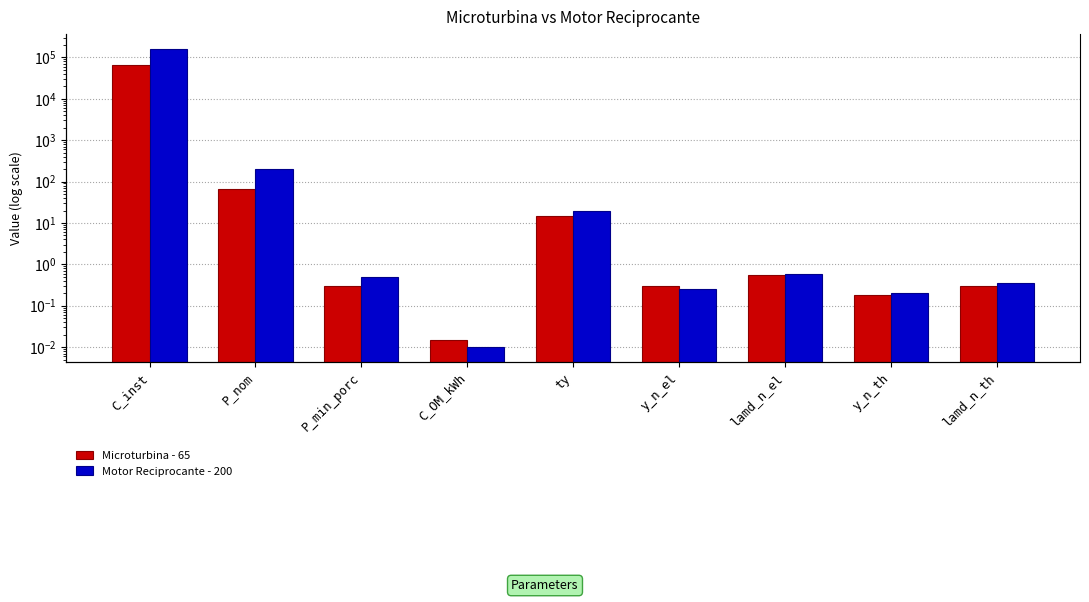

What is the sum of the Microturbina - 65 values at P_nom and C_OM_kWh?

65.0